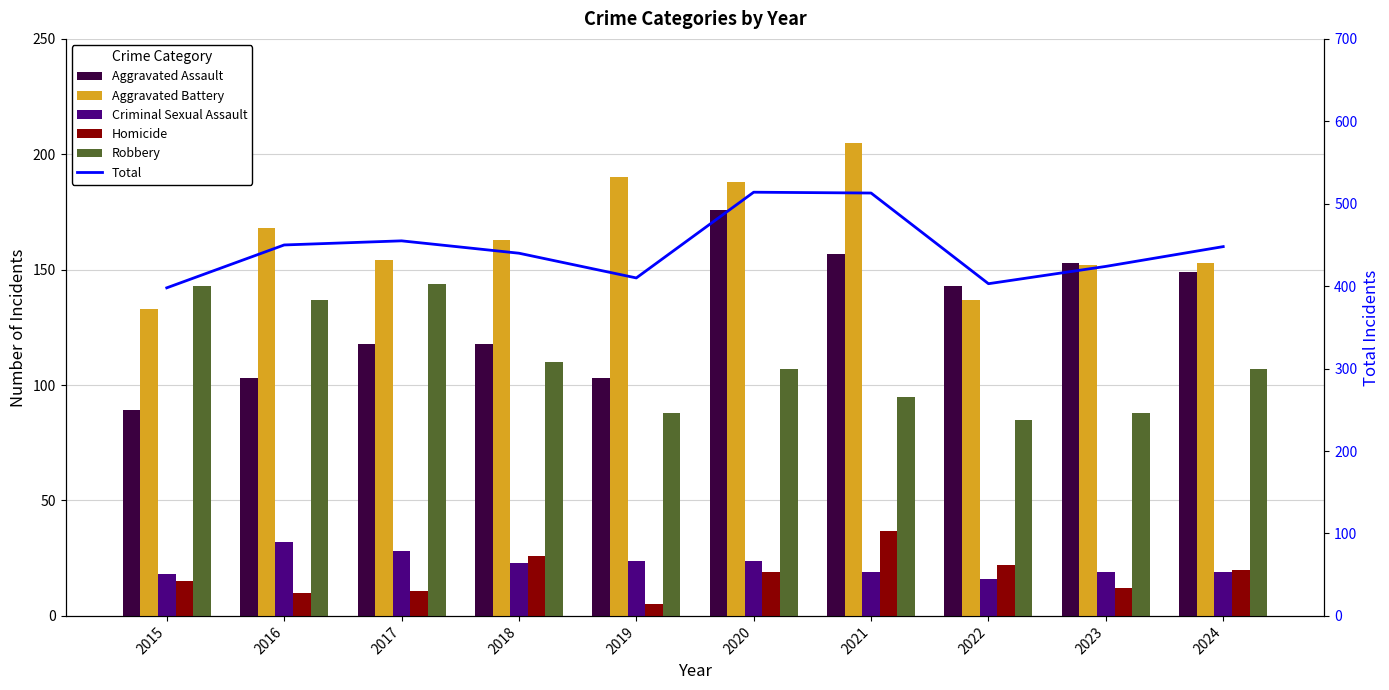

What are all the series names shown in the legend?

Aggravated Assault, Aggravated Battery, Criminal Sexual Assault, Homicide, Robbery, Total